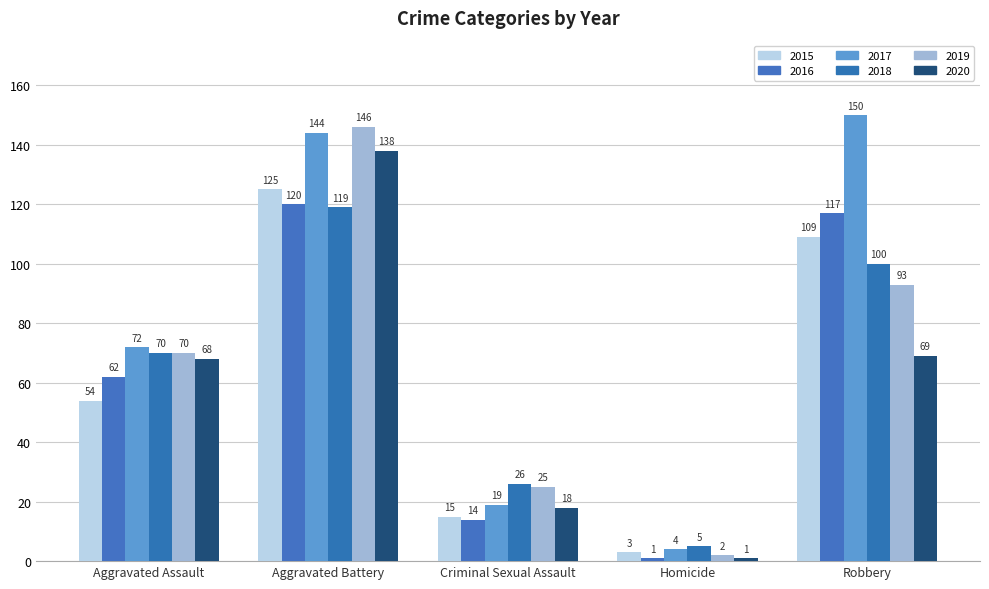

How many bars are there in each group?

6